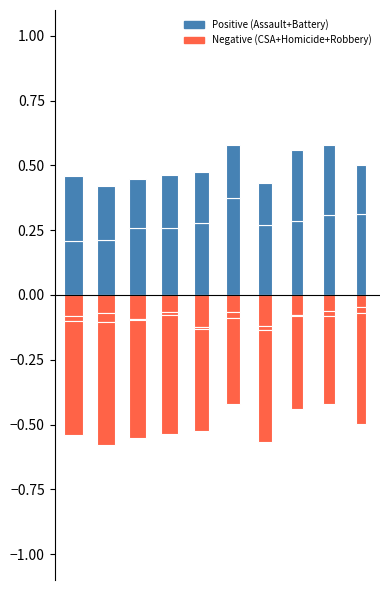

The value of Criminal Sexual Assault at 8 is -0.1. True or false?

True